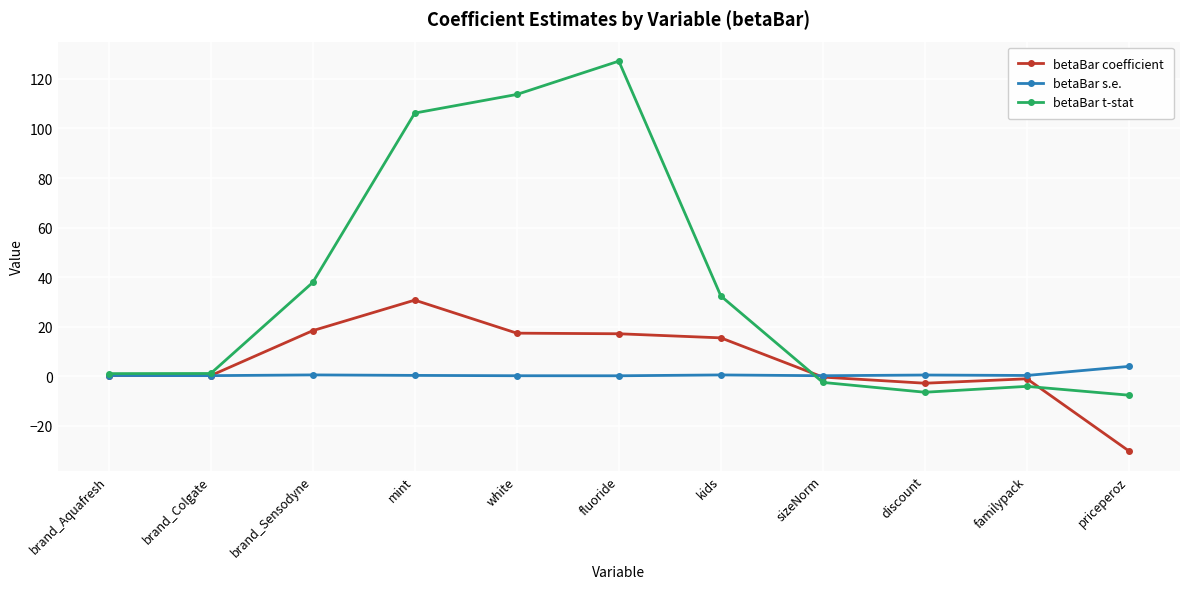

What is the maximum value for betaBar t-stat?

127.2